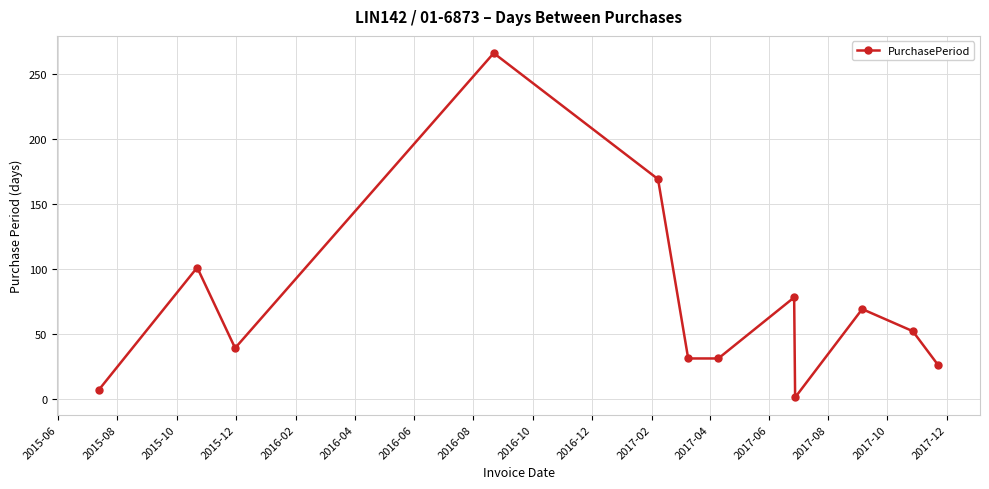

How many points are higher than both their immediate neighbors (excluding endpoints)?

4